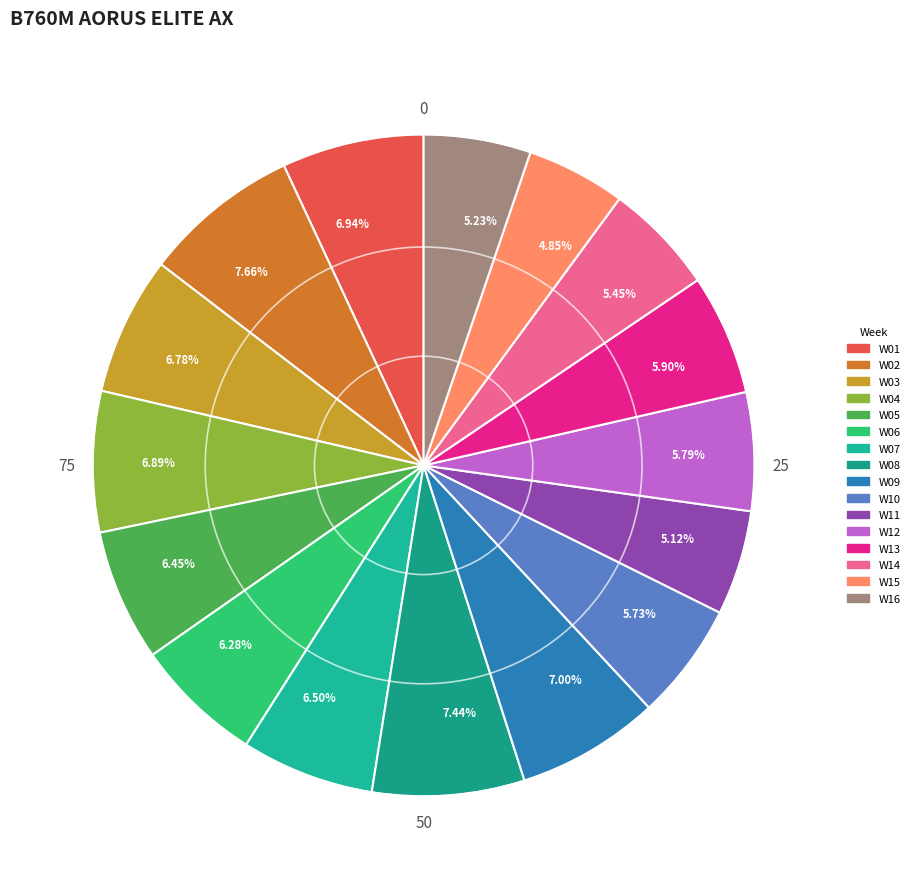

Between 5.12% and 7.00%, which is larger?

7.00%